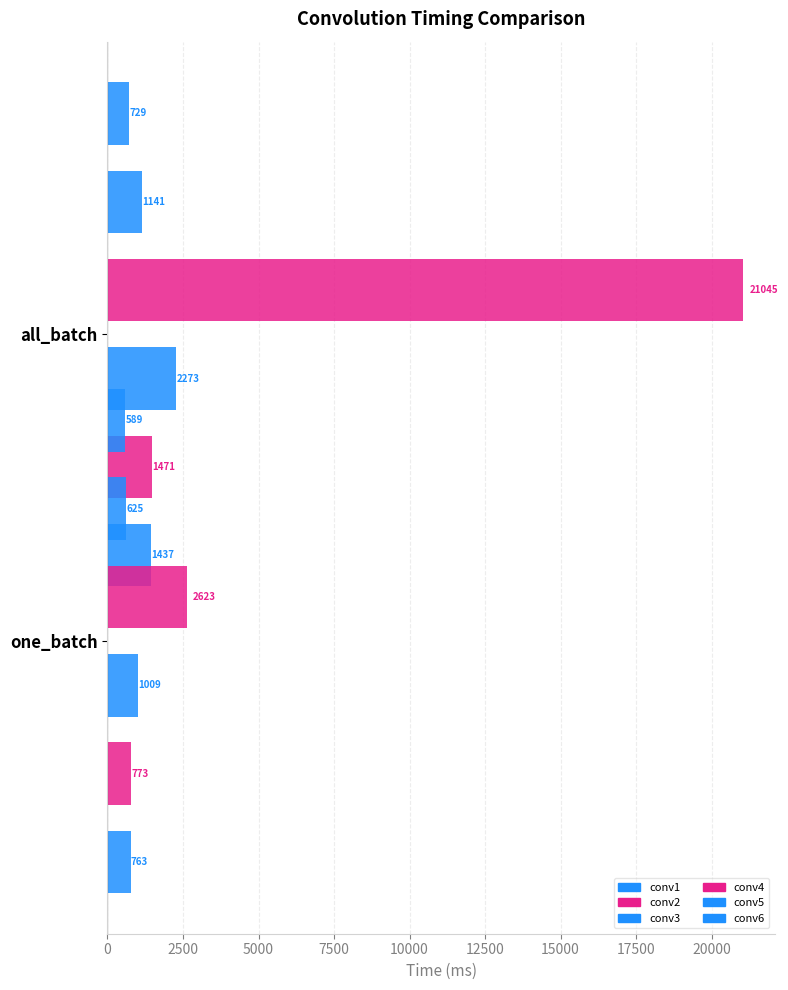

At 0, list the series in order from largest to smallest.

conv4, conv3, conv2, conv1, conv5, conv6